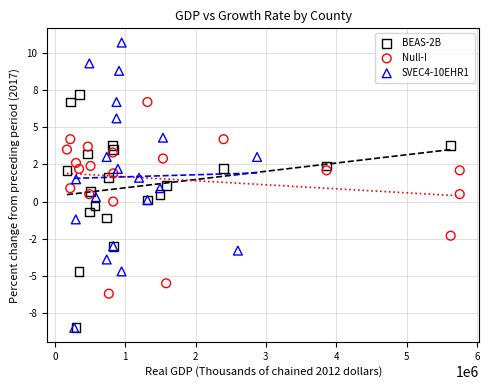

Which series has the widest spread of Y values?

SVEC4-10EHR1